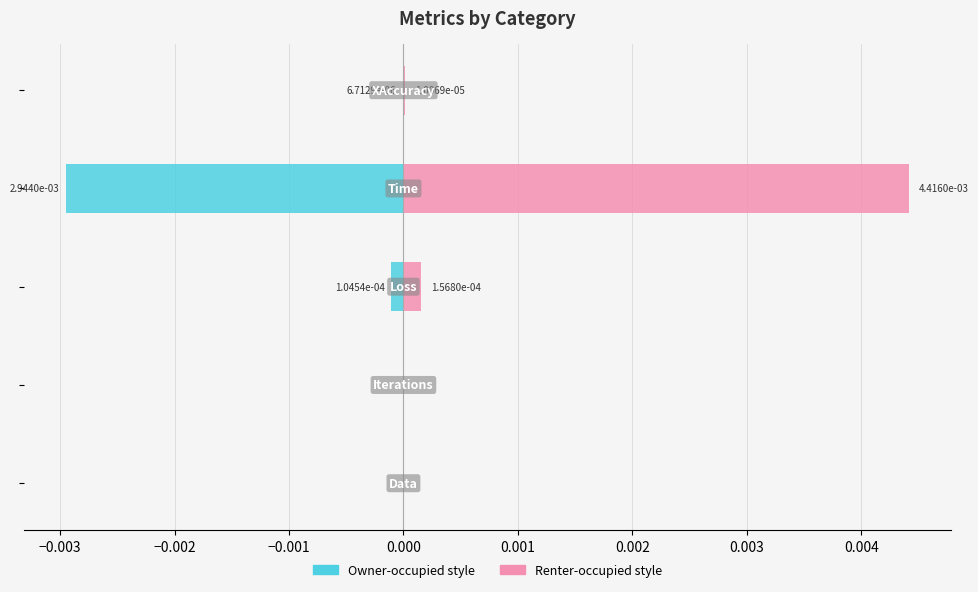

Rank the series by their average value, from lowest to highest.

Left (Owner-style), Right (Renter-style)